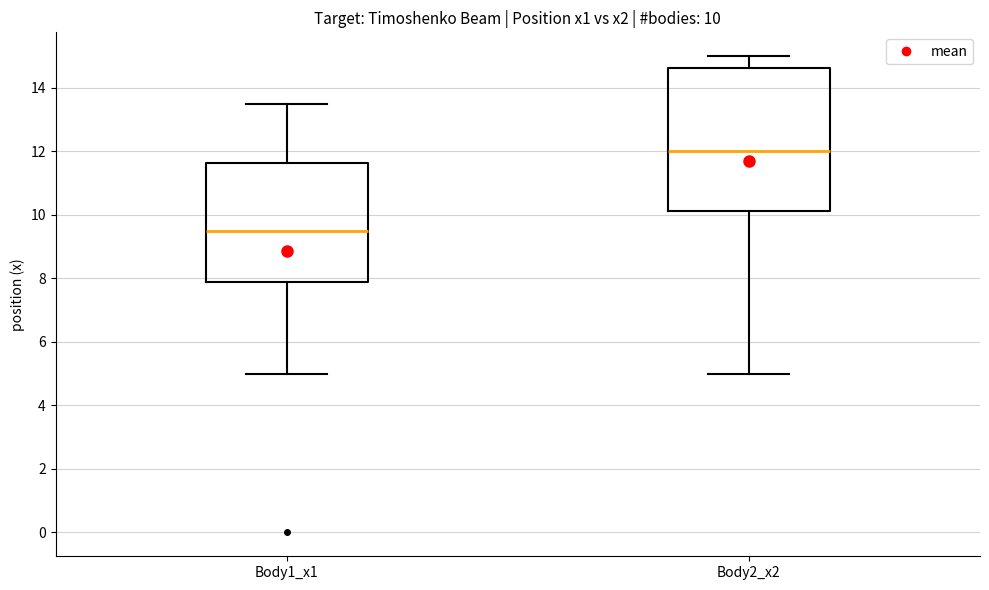

Which box's median line is the highest?

Body2_x2